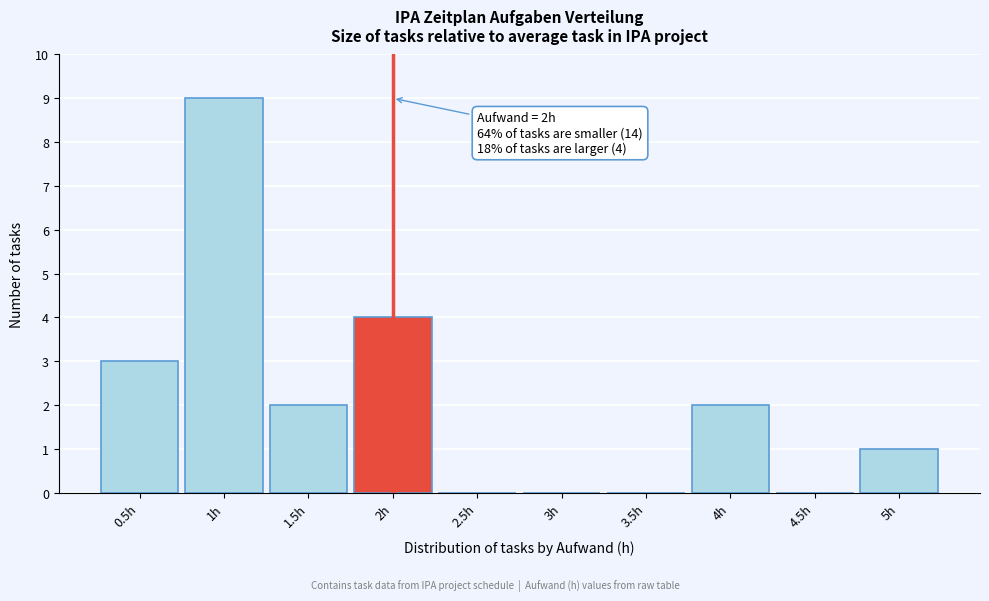

Which range on the x-axis has the tallest bar?

0.75 to 1.25